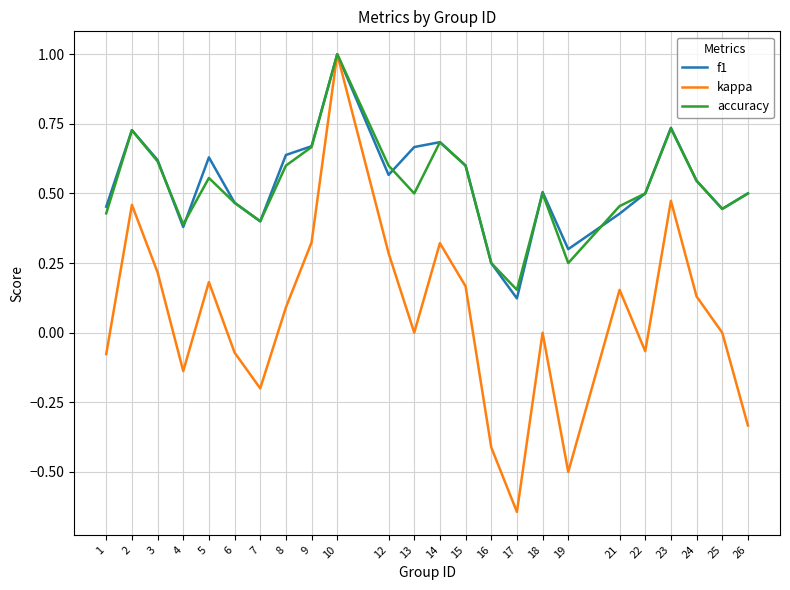

Between 10 and 25, which series saw the biggest shift?

kappa